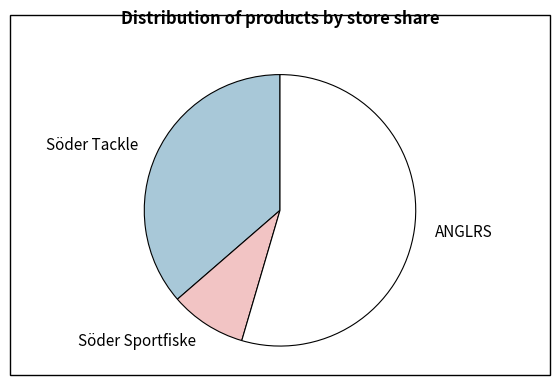

What is the majority slice?

ANGLRS